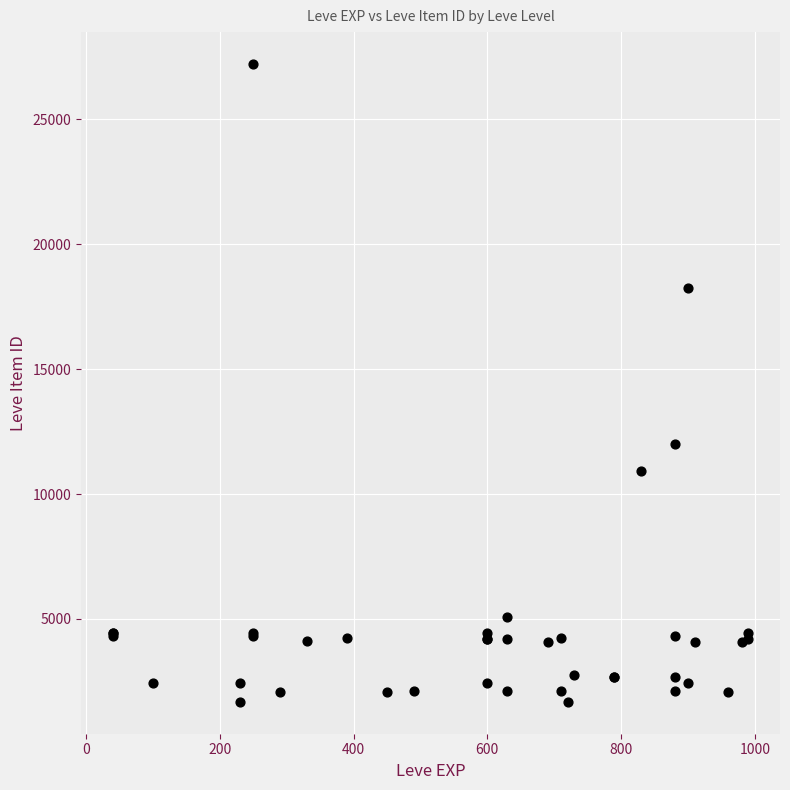

What Y value in the scatter plot is closest to 14448?

12018